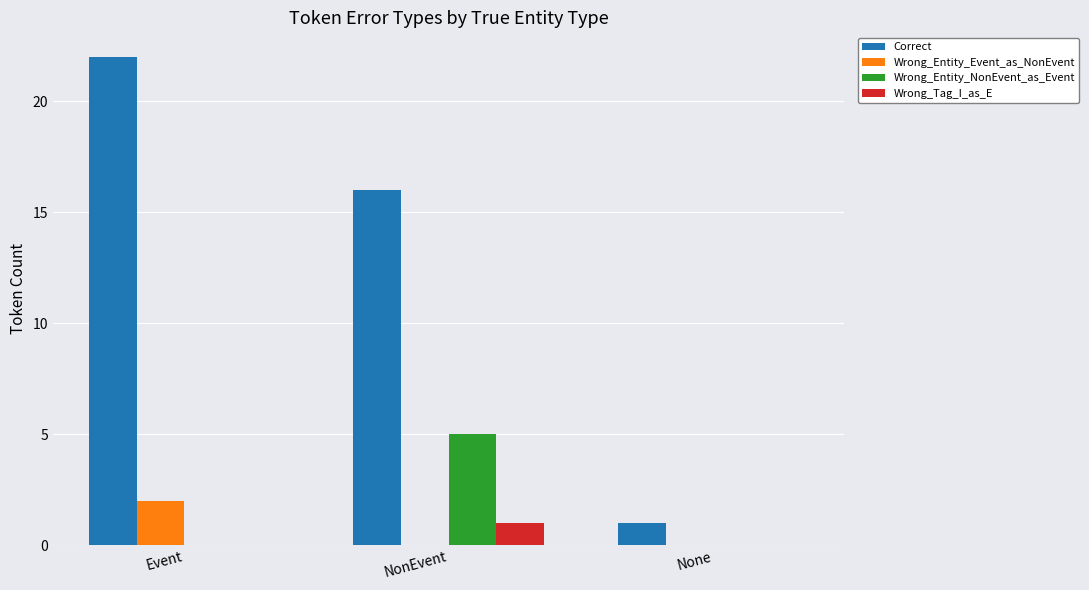

Which series has the largest total across all categories?

Correct